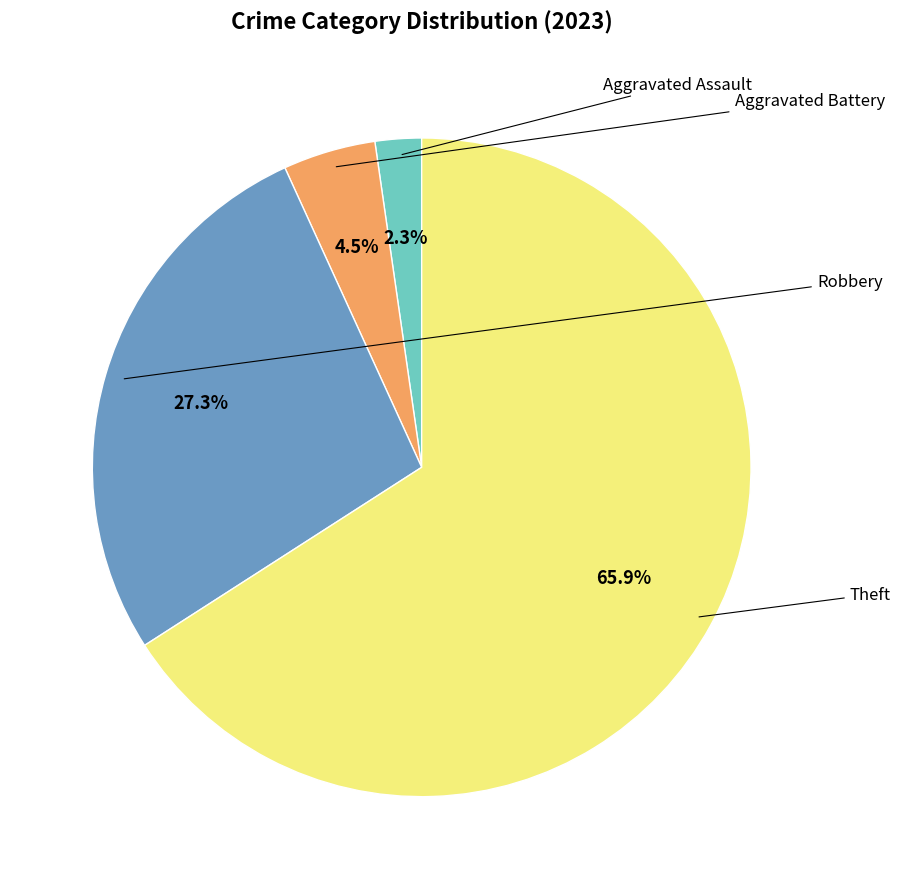

Is there a majority slice in this chart?

Yes